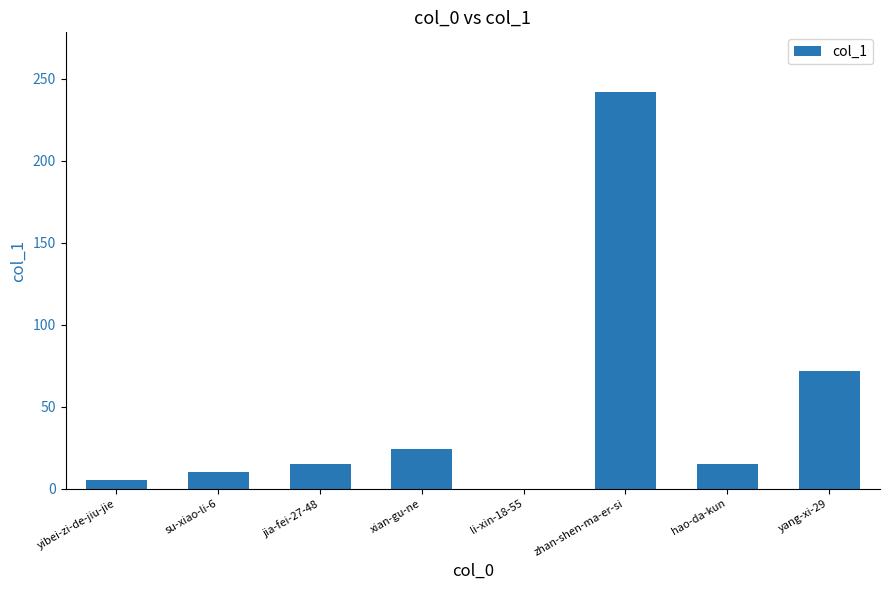

Is it true that the value at xian-gu-ne is 7?

False